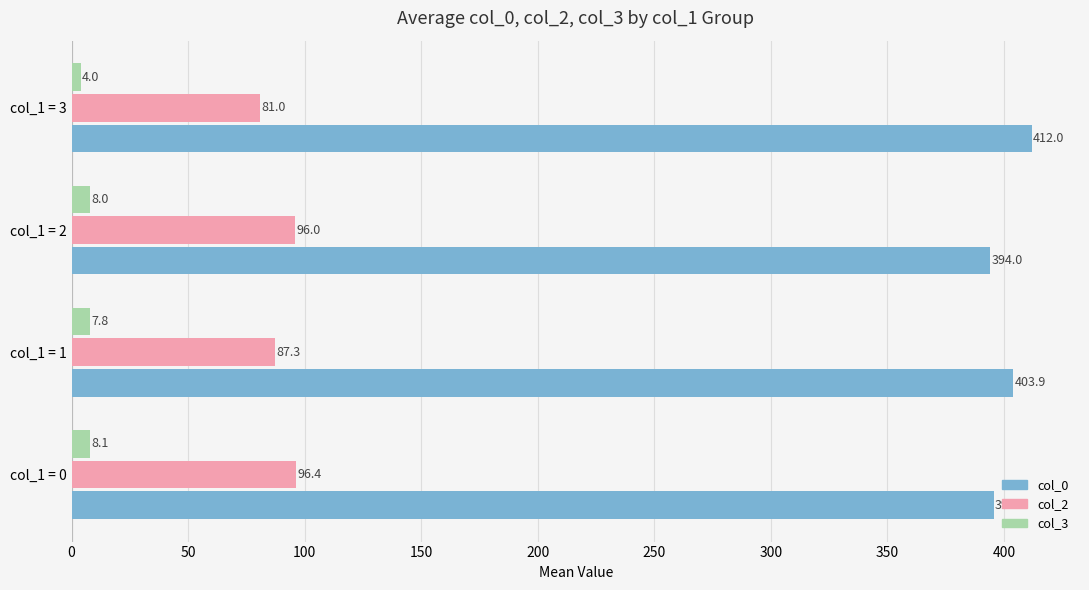

Rank the series by their maximum value, from lowest to highest.

col_3, col_2, col_0